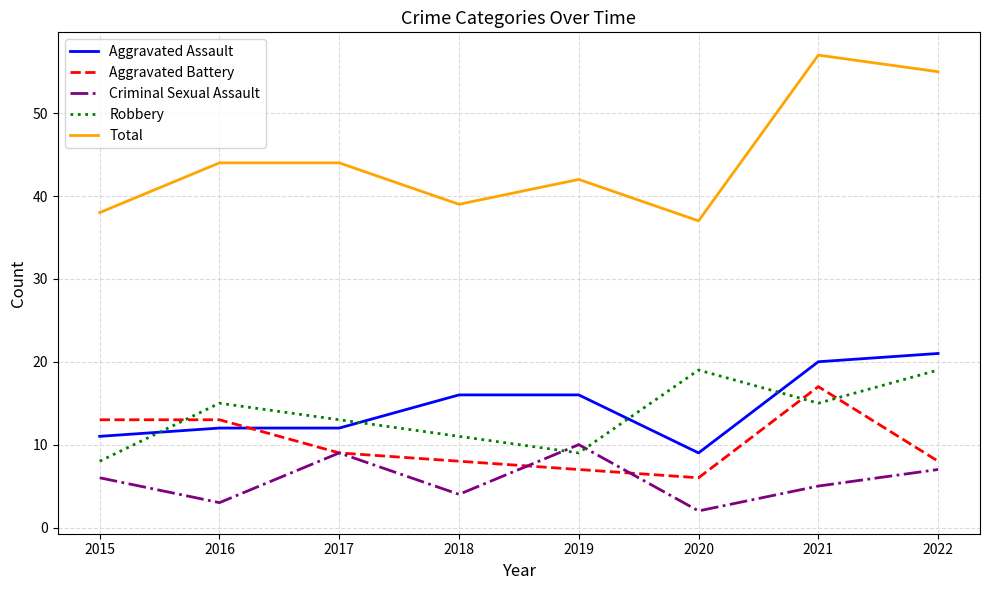

What is the total value across all series at 2019?

84